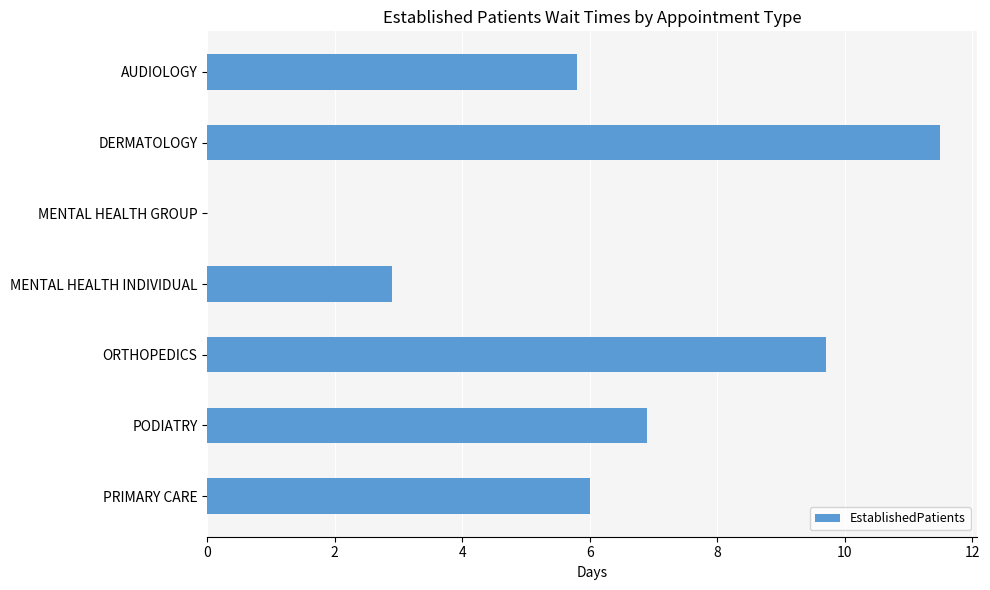

At which category does the chart reach its peak across all series?

DERMATOLOGY